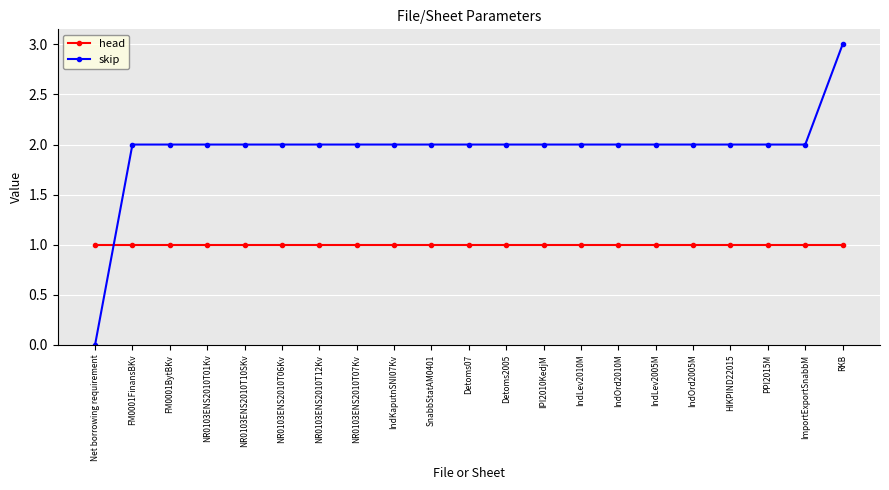

What is the difference between the maximum and minimum values in the skip series?

3